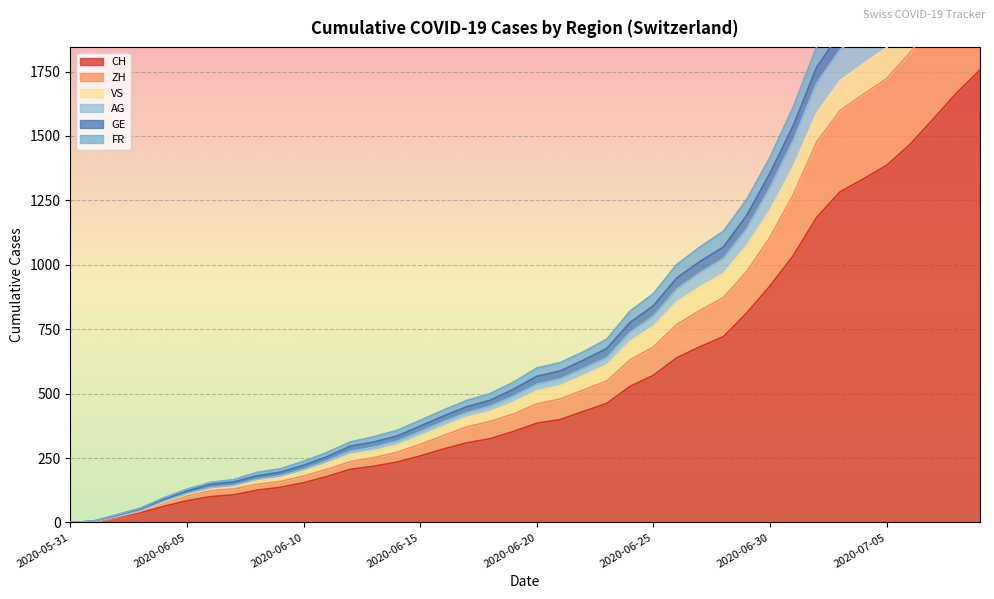

How many data points in CH are less than 385?

20